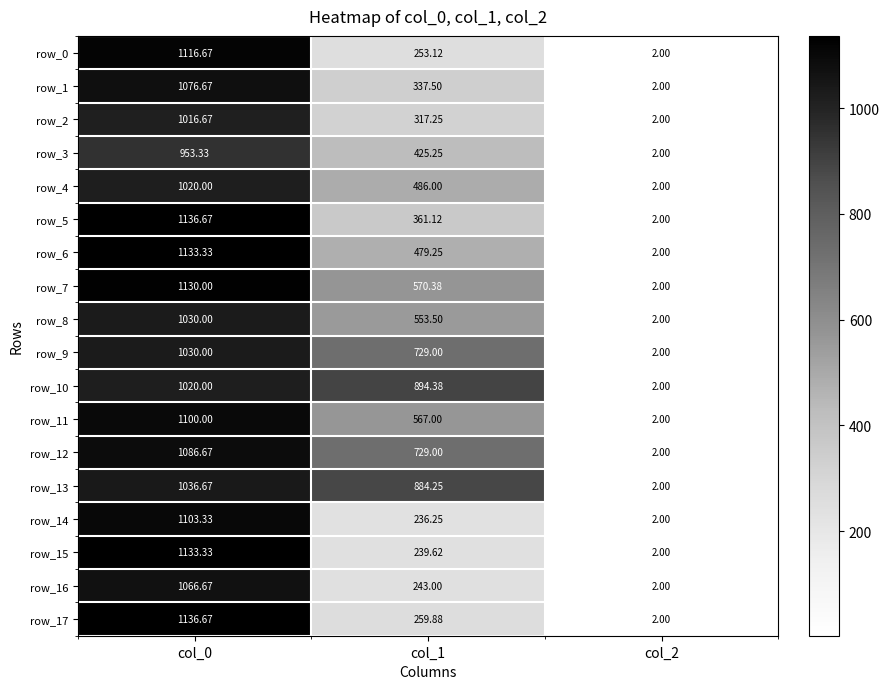

What is the minimum value for row_2?

2.0